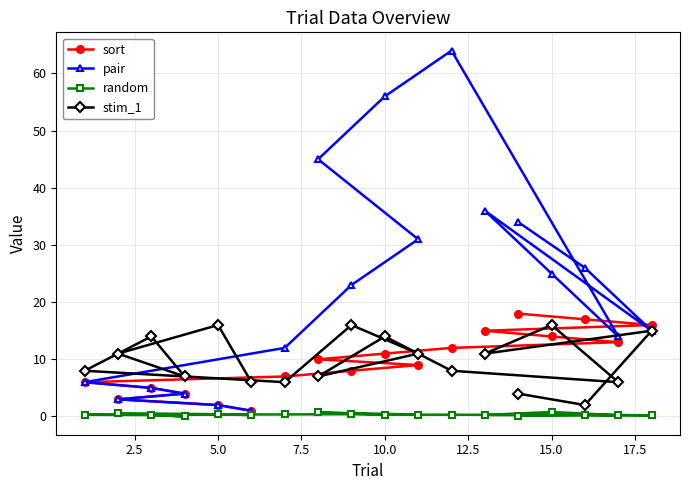

What is the difference between the maximum and second lowest values in the sort series?

16.0